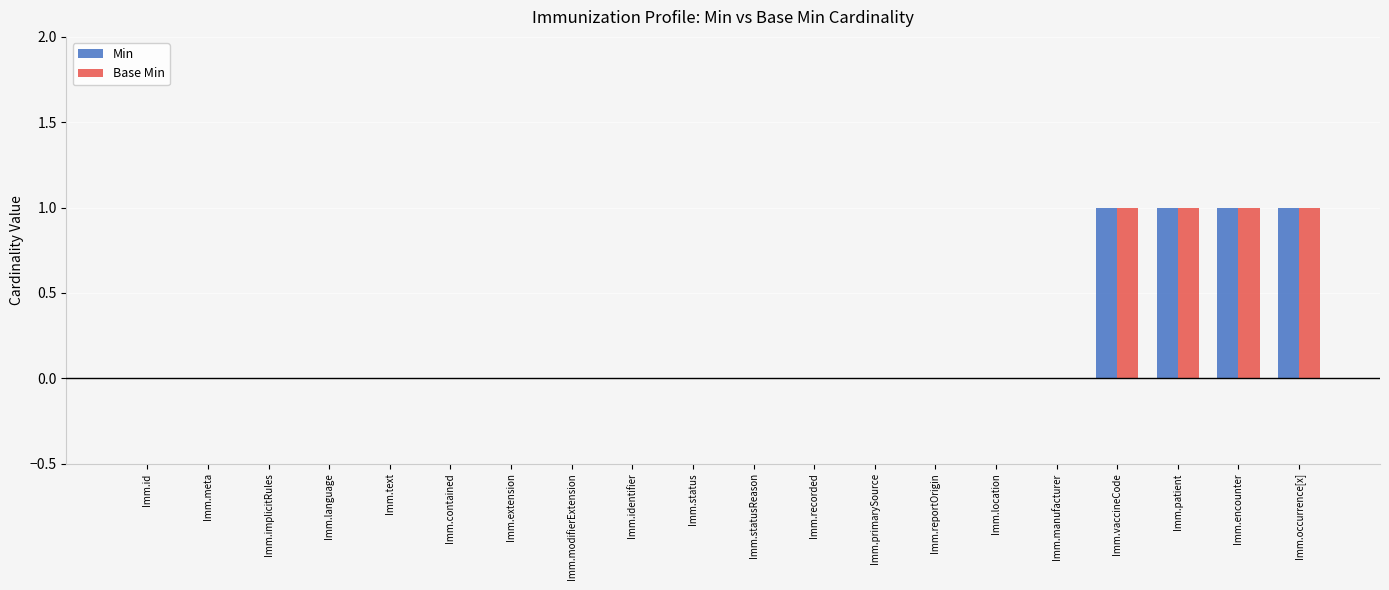

What is the sum of all Min values?

4